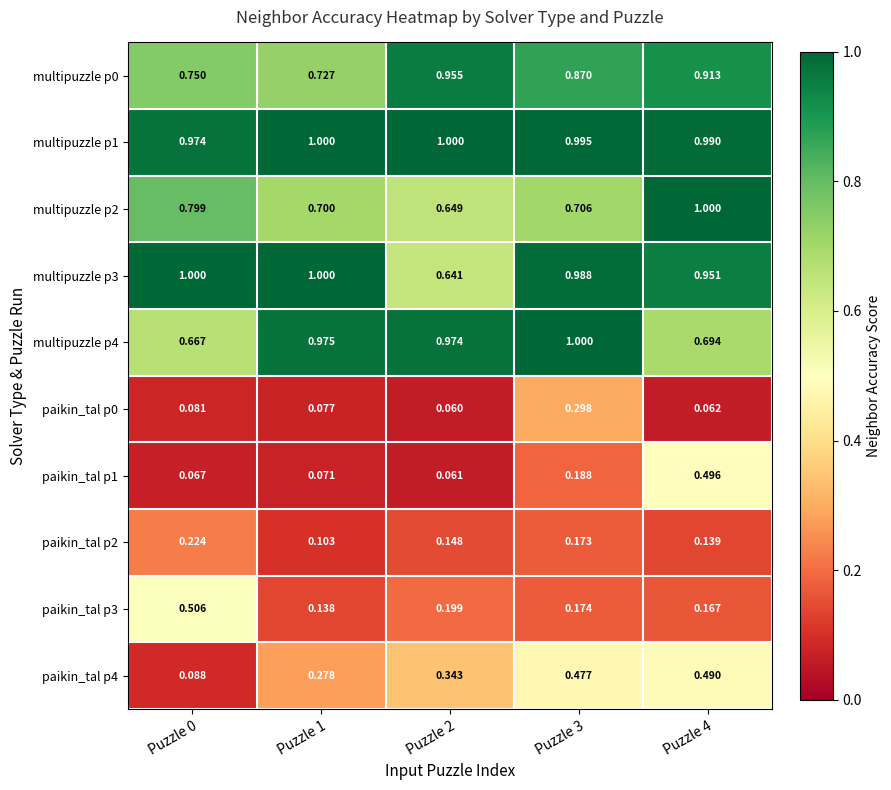

Is the value of multipuzzle p0 at Puzzle 3 greater than the value of paikin_tal p4 at Puzzle 0?

Yes